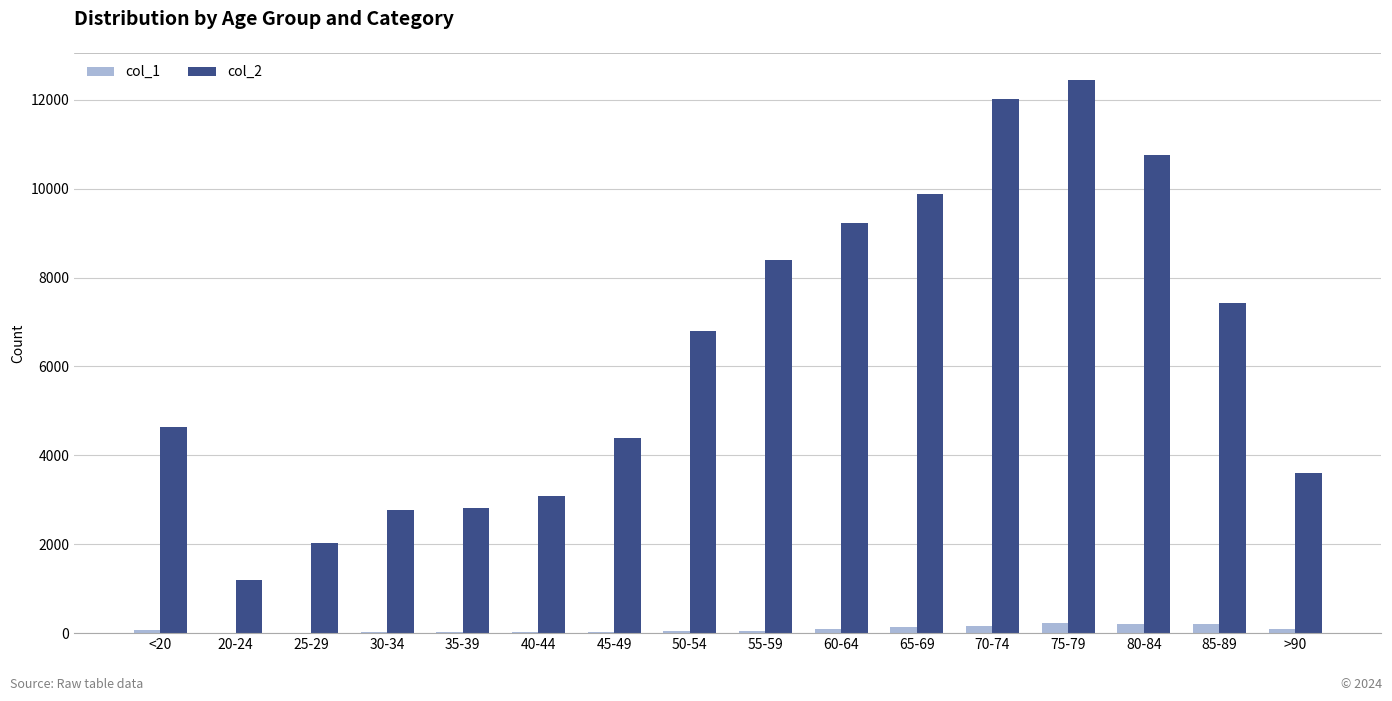

Which series has the largest total across all categories?

col_2